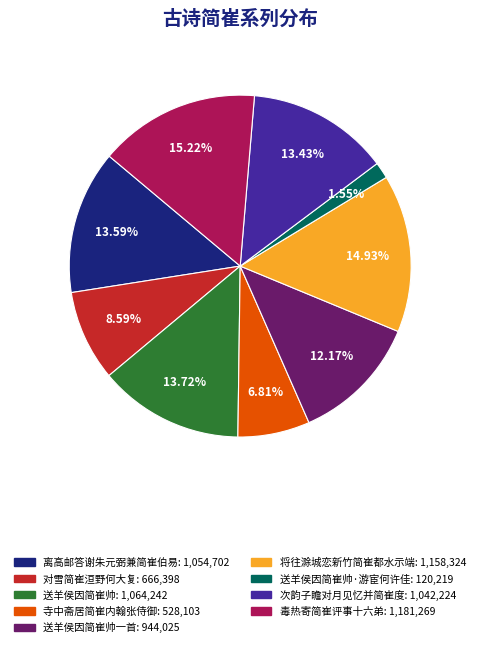

Is there any slice that represents more than half of the pie?

No